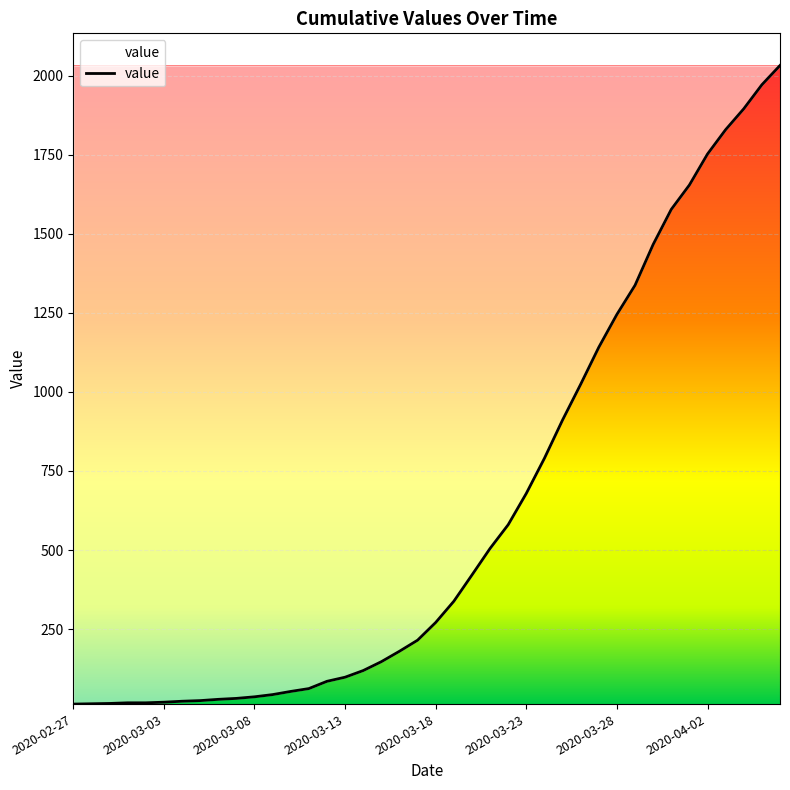

What is the greatest value displayed?

2032